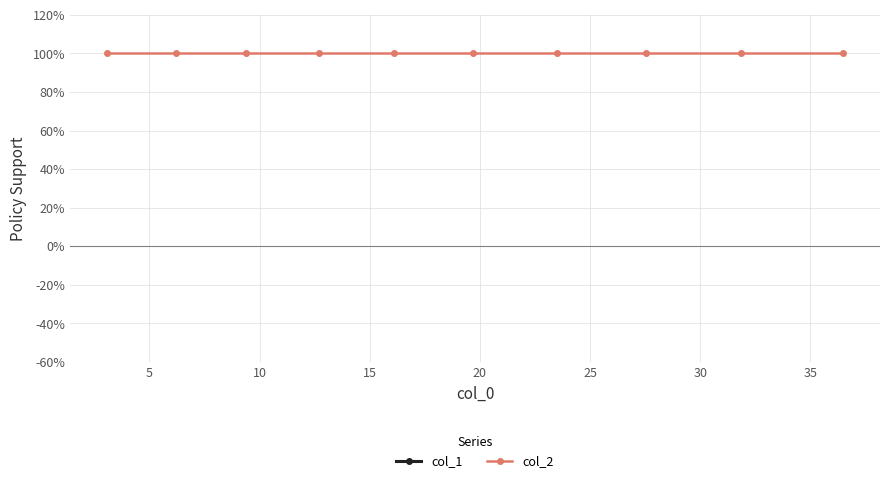

True or false: col_1 and col_2 cross at least once.

False